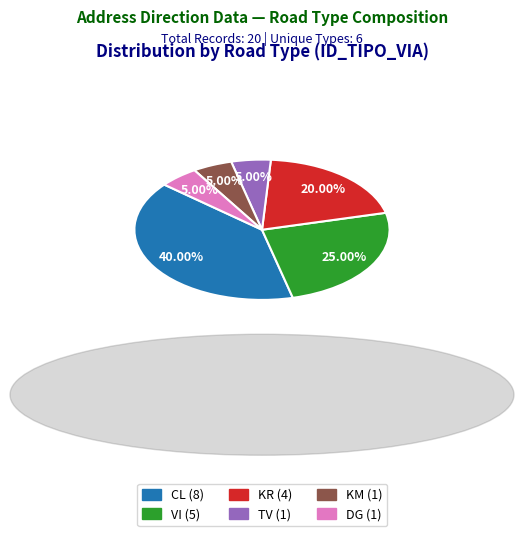

To the nearest percent, what is the average slice percentage?

17%